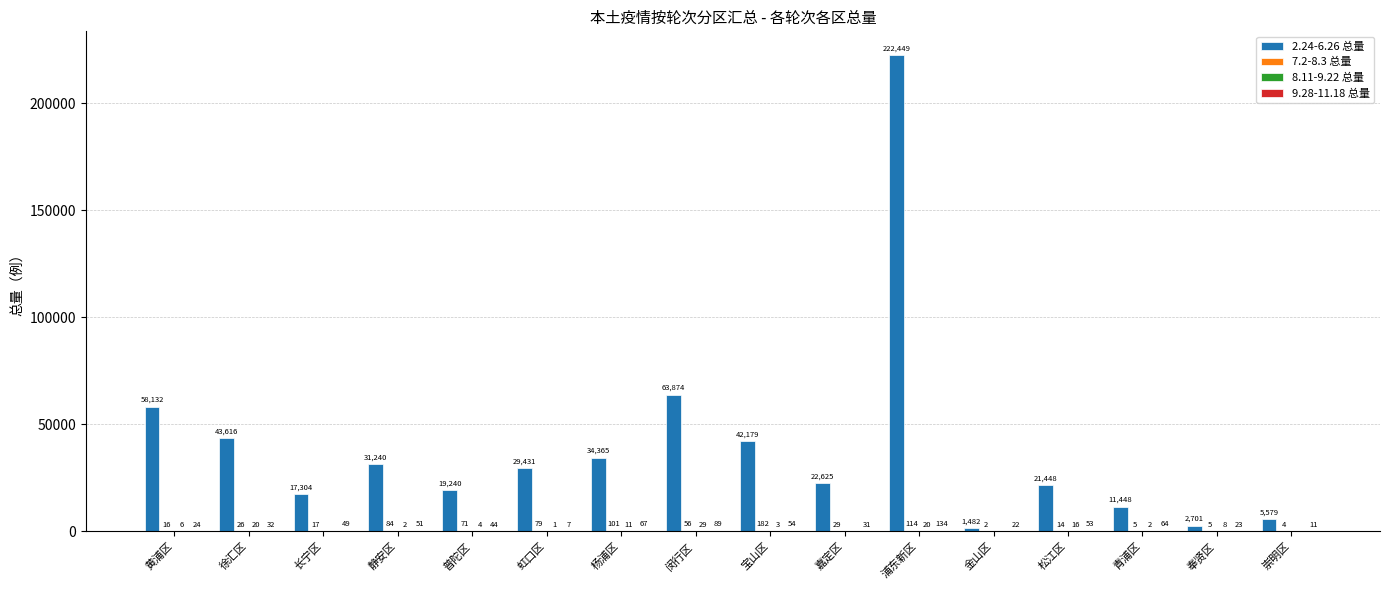

Between 青浦区 and 奉贤区, which series saw the biggest shift?

2.24-6.26 总量